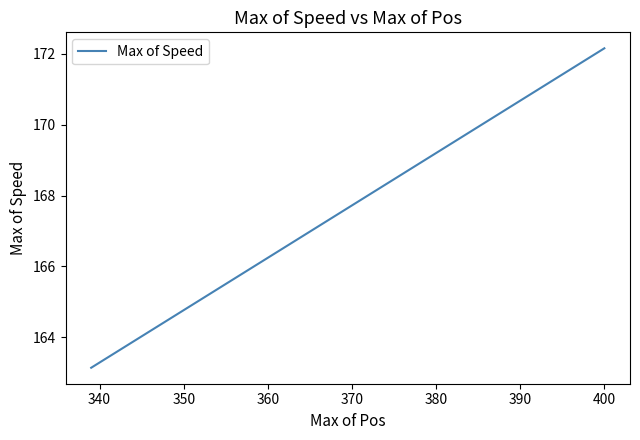

How many distinct data groups are displayed?

1